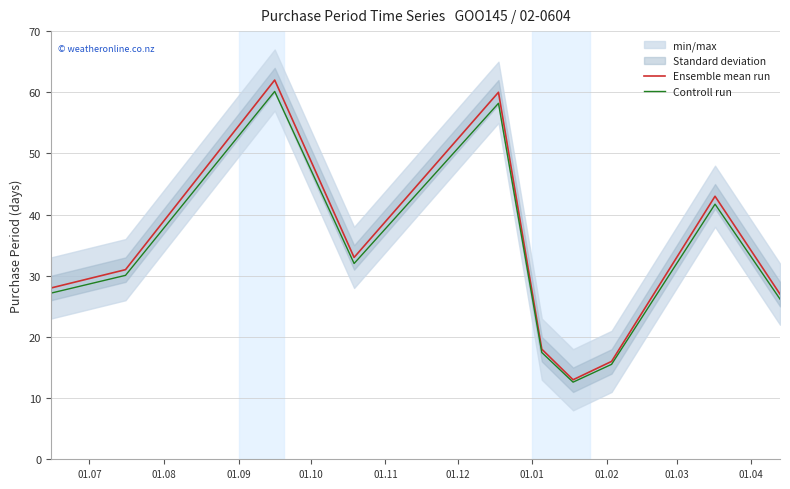

What is the lowest value of the Ensemble mean run series?

13.0